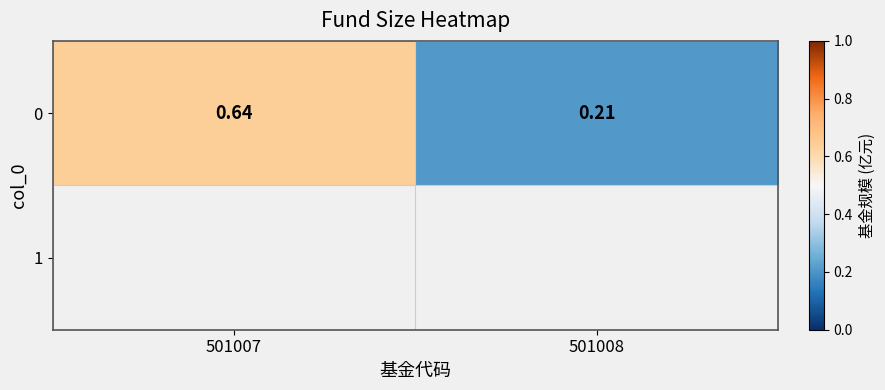

Reading left to right, what are all the values shown in this chart?

501007=0.6	501008=0.2